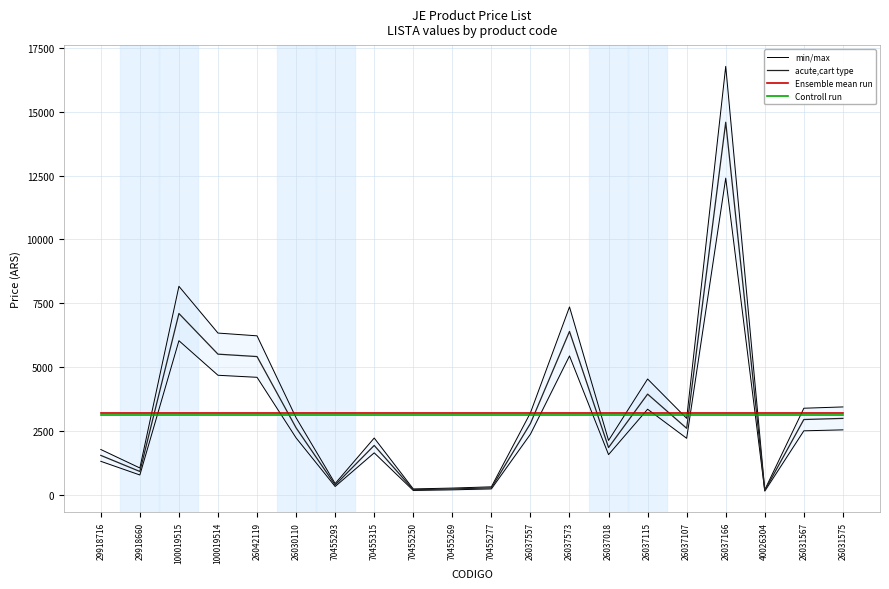

What is the label of the 15th point from the left?

26037115